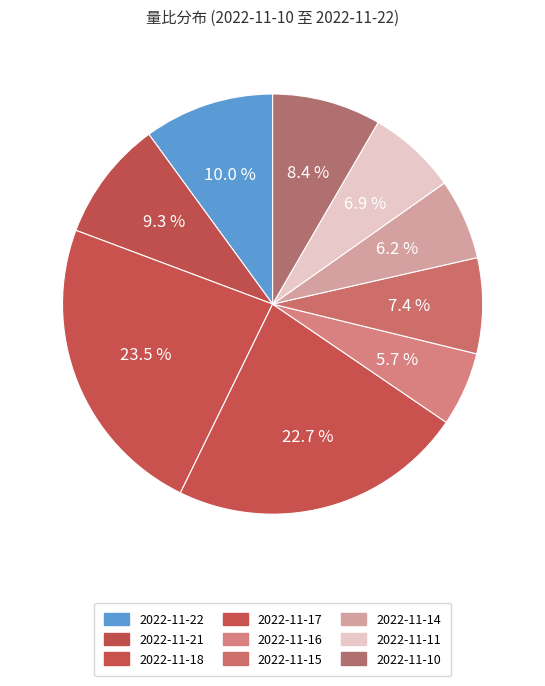

How many slices are in this pie chart?

9